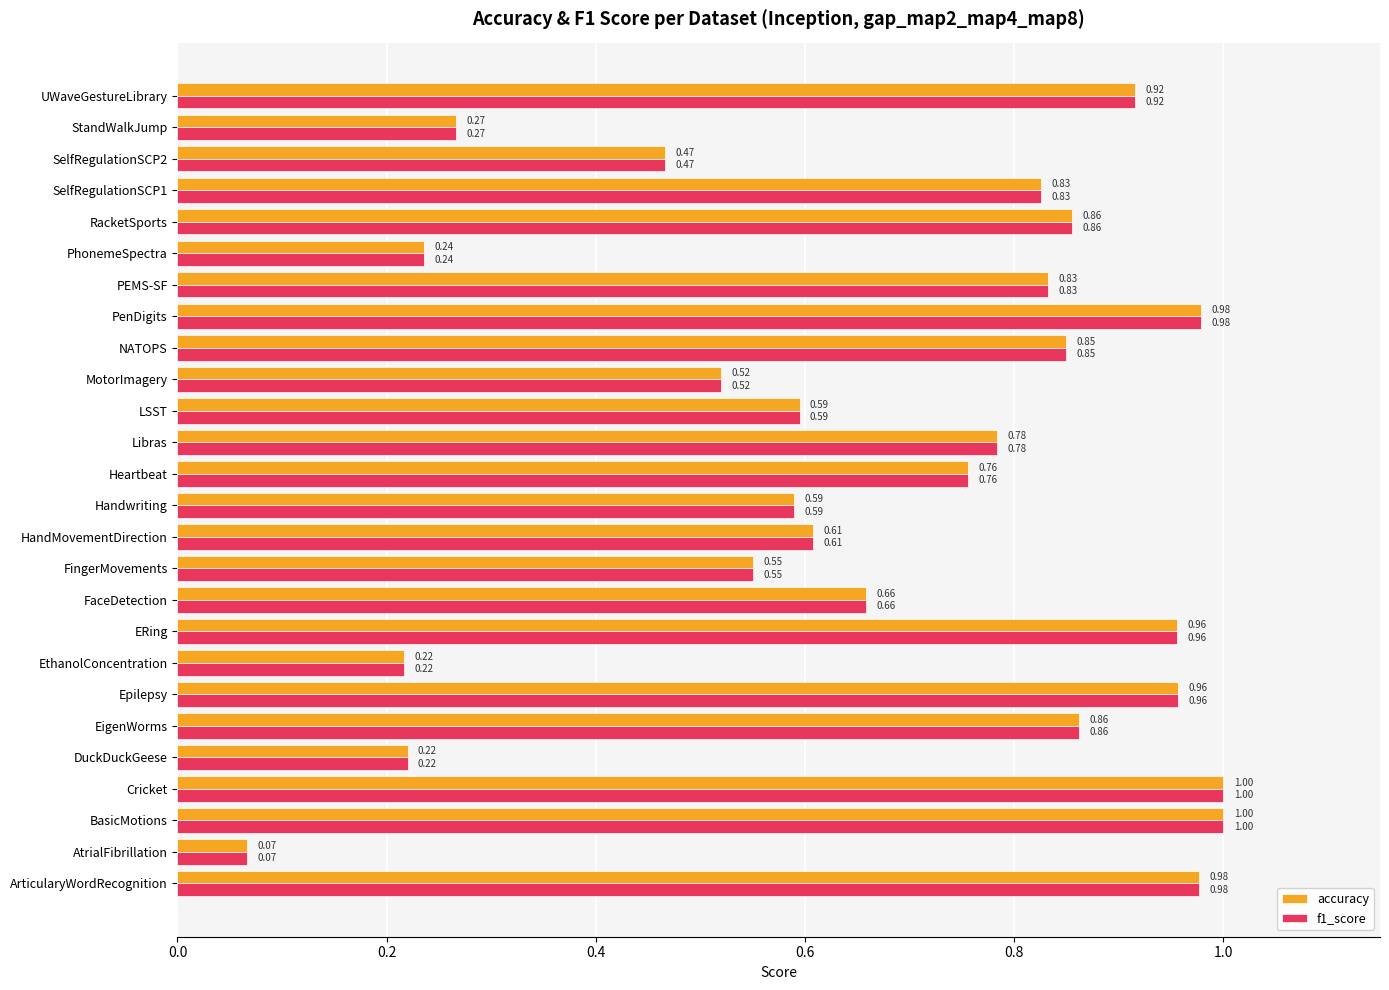

At which label does f1_score reach its minimum?

AtrialFibrillation